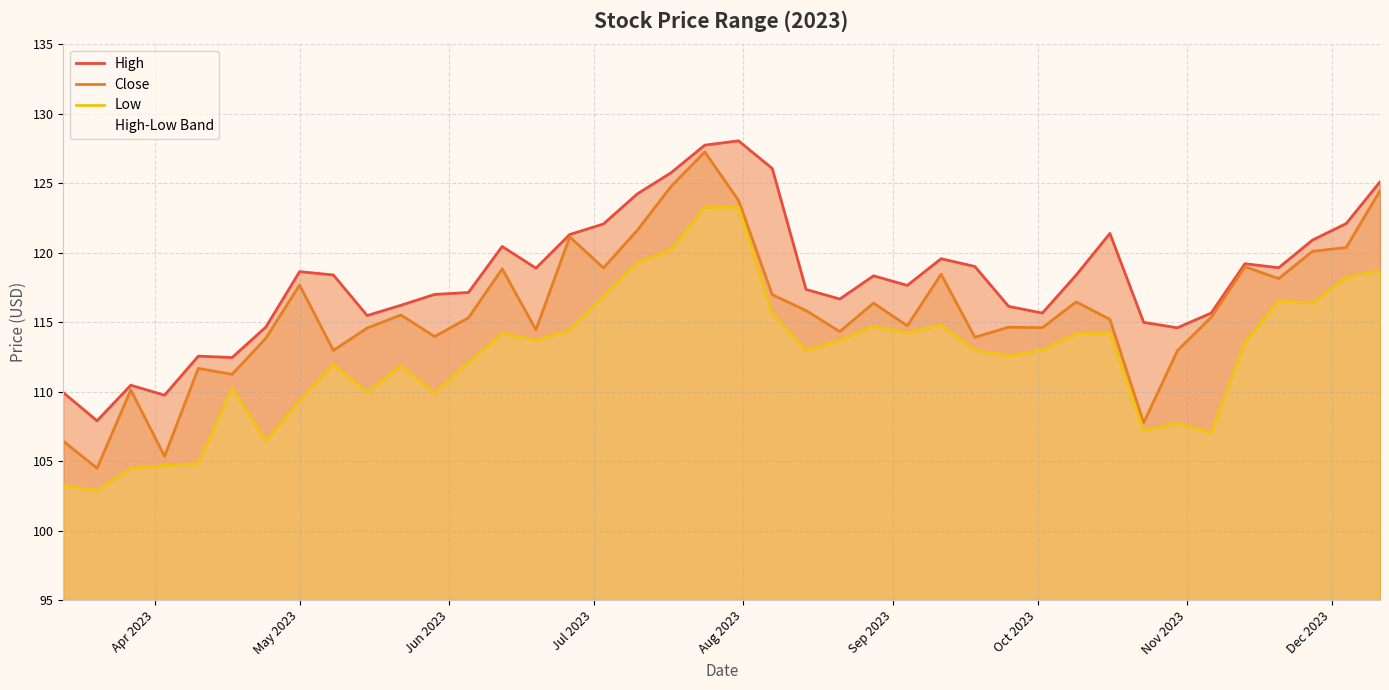

List the series in order of their peak value, highest first.

High, Close, Low